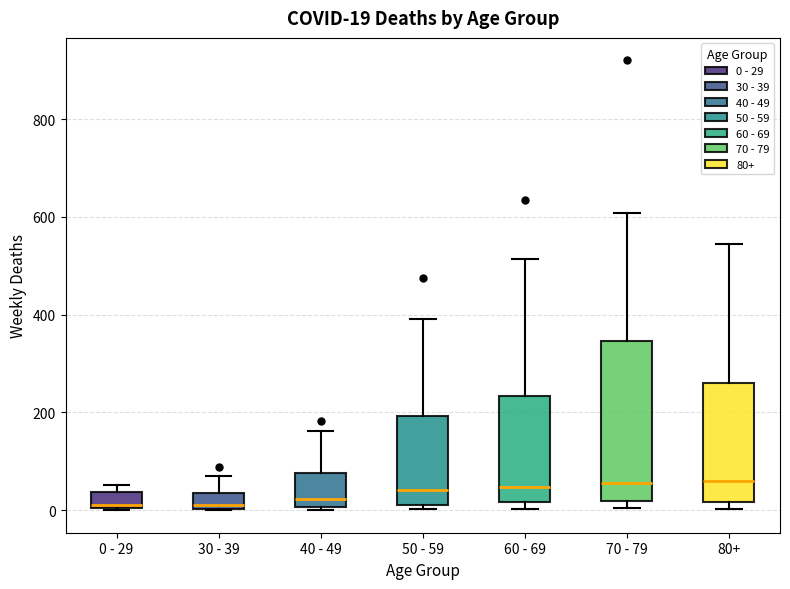

Which box is the tallest, from its lower edge to its upper edge?

70 - 79